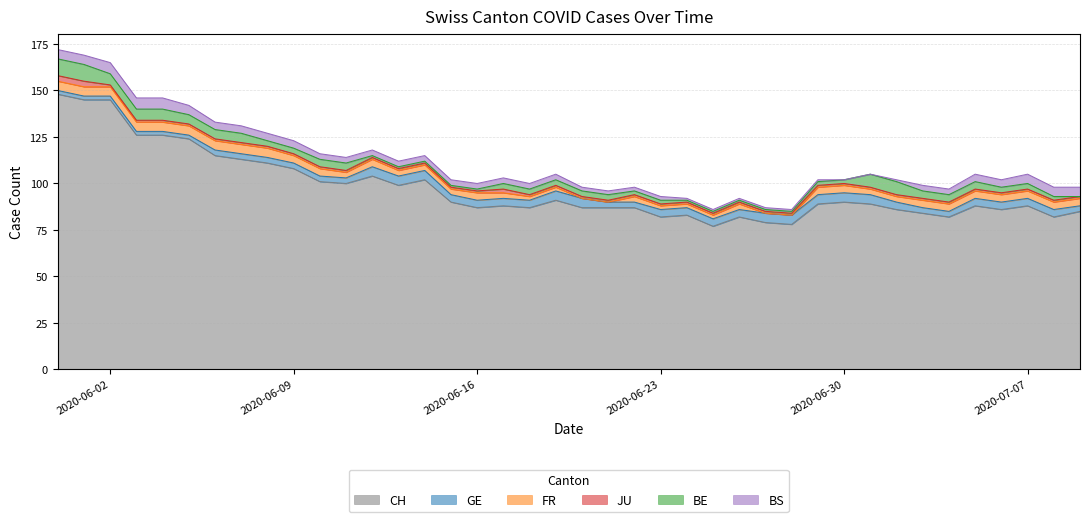

Where is JU nearest to the value 2?

17